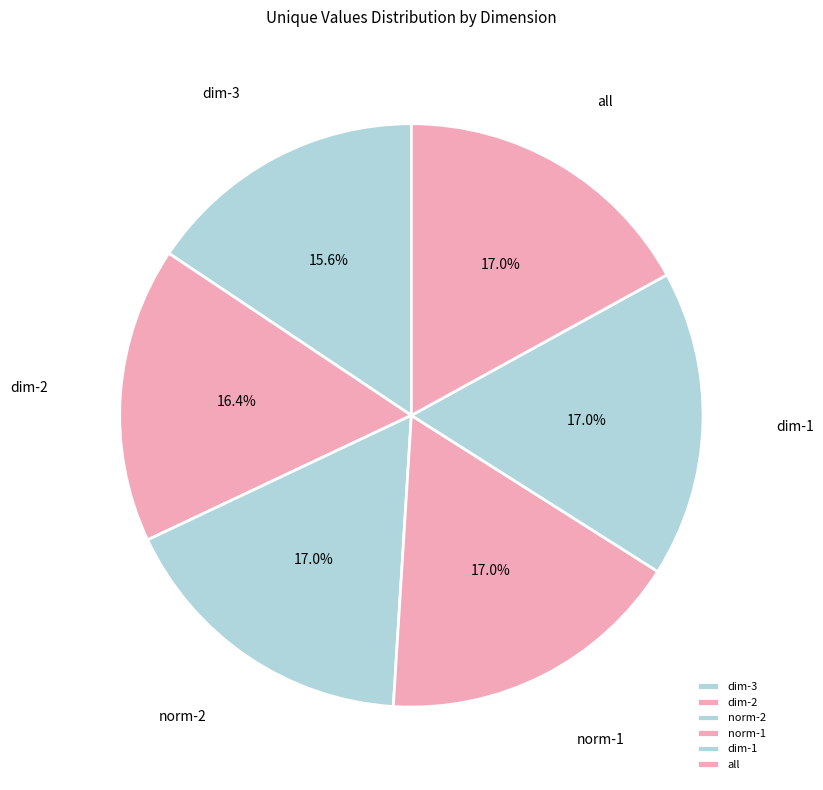

What is the smallest slice in the pie chart?

dim-3